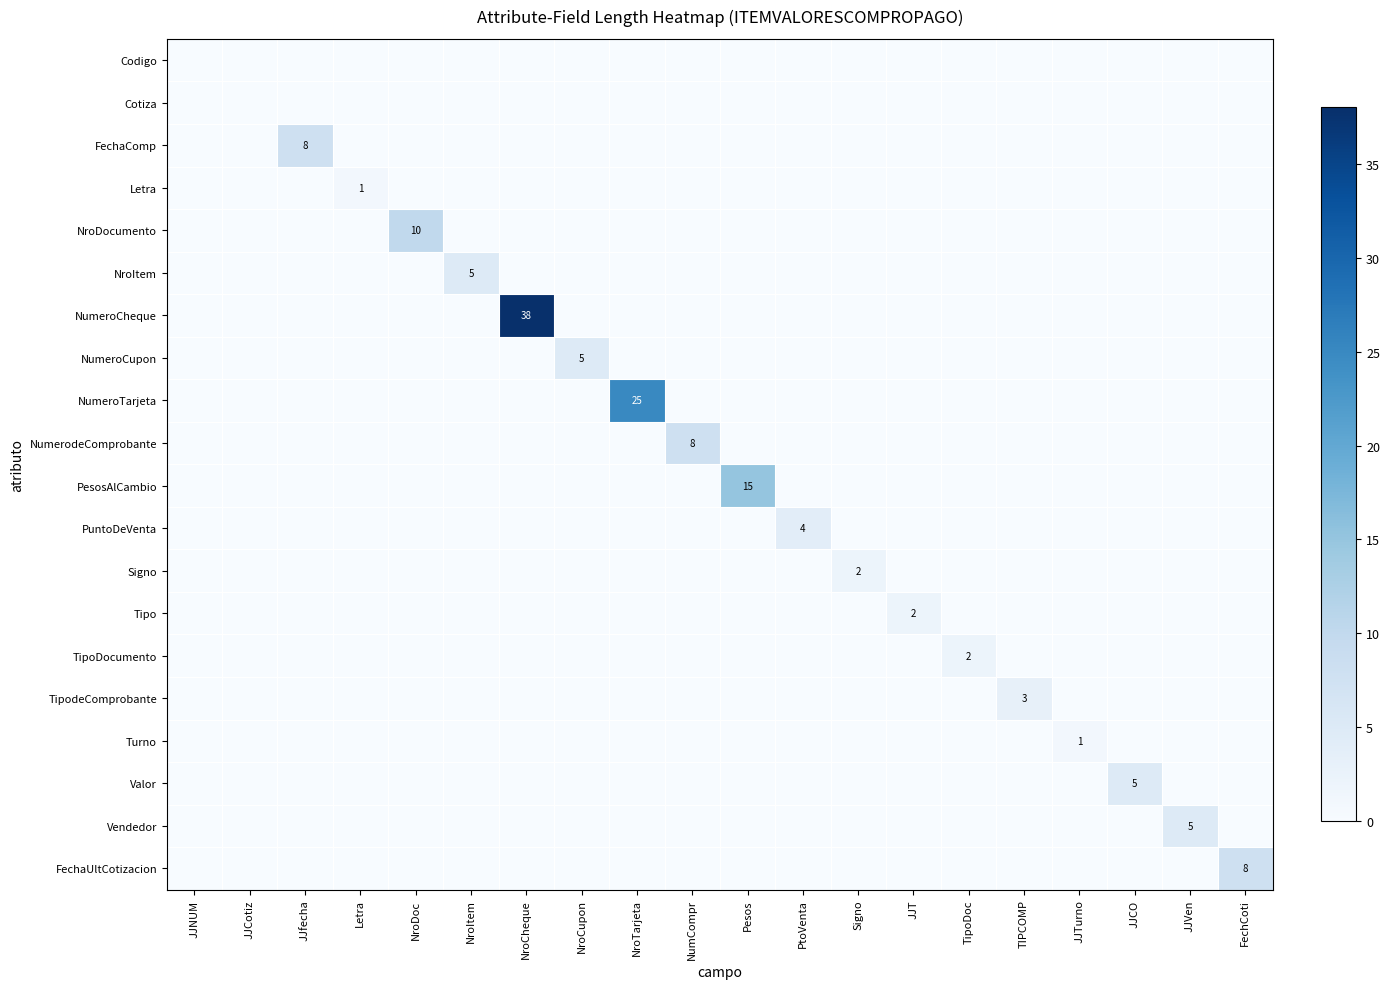

The value of NroDocumento at NroDoc is 10. True or false?

True